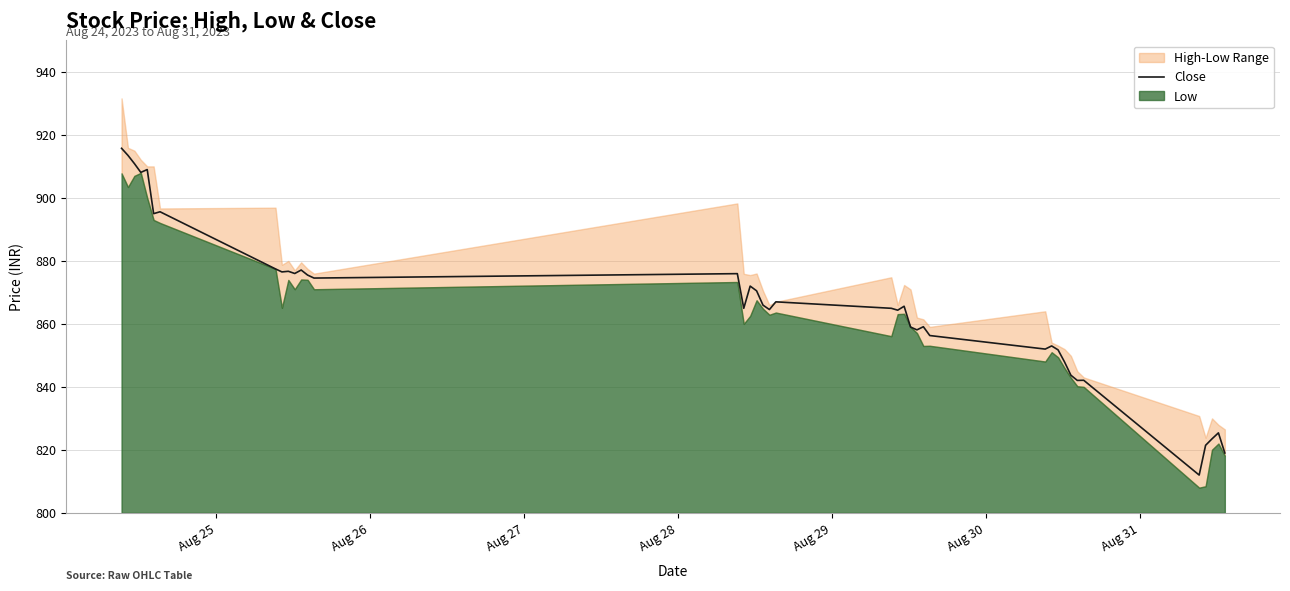

Is it true that the value at 33 is 1247.1?

False